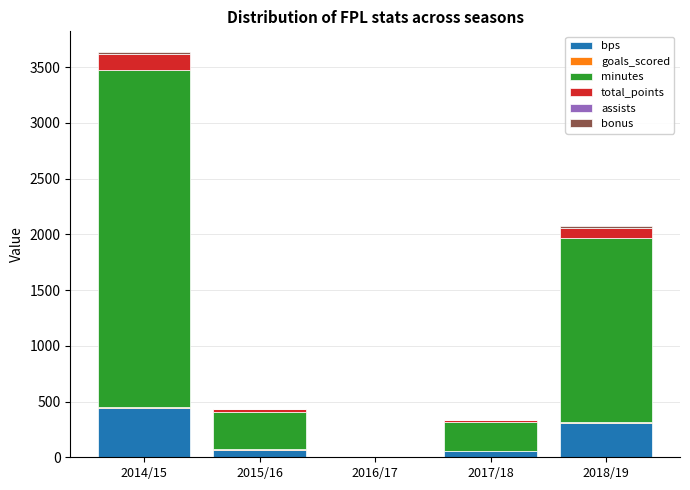

At which label does bps reach its peak?

2014/15